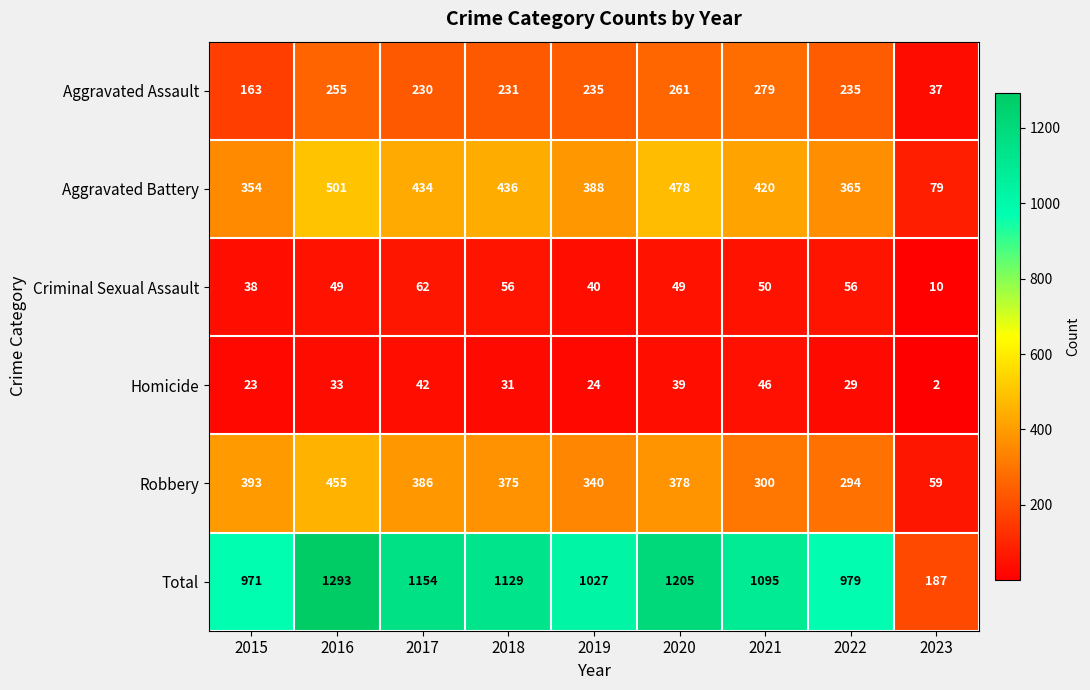

Rank the series by their maximum value, from lowest to highest.

Homicide, Criminal Sexual Assault, Aggravated Assault, Robbery, Aggravated Battery, Total